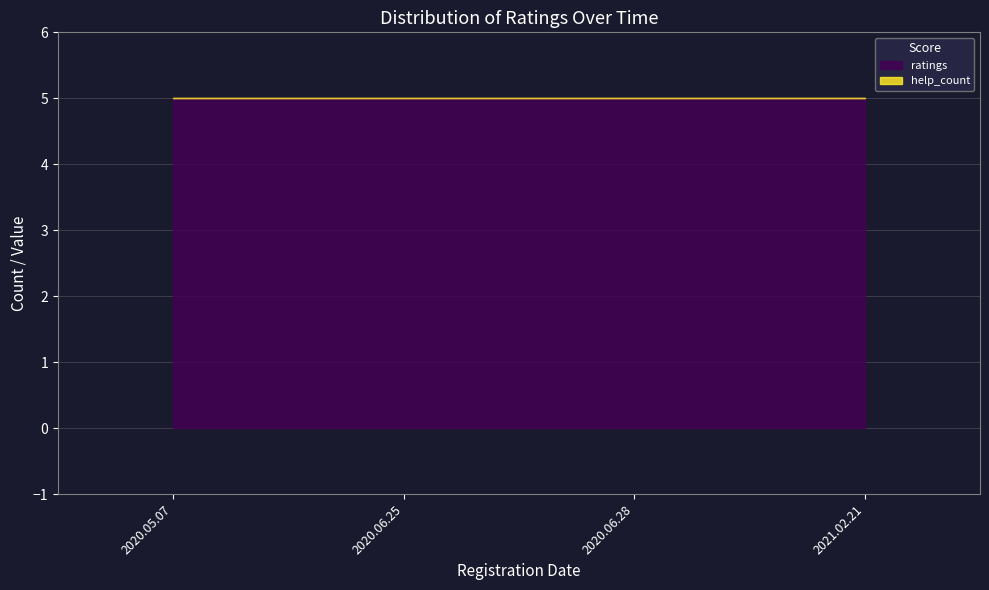

Does the chart have visible grid lines?

Yes